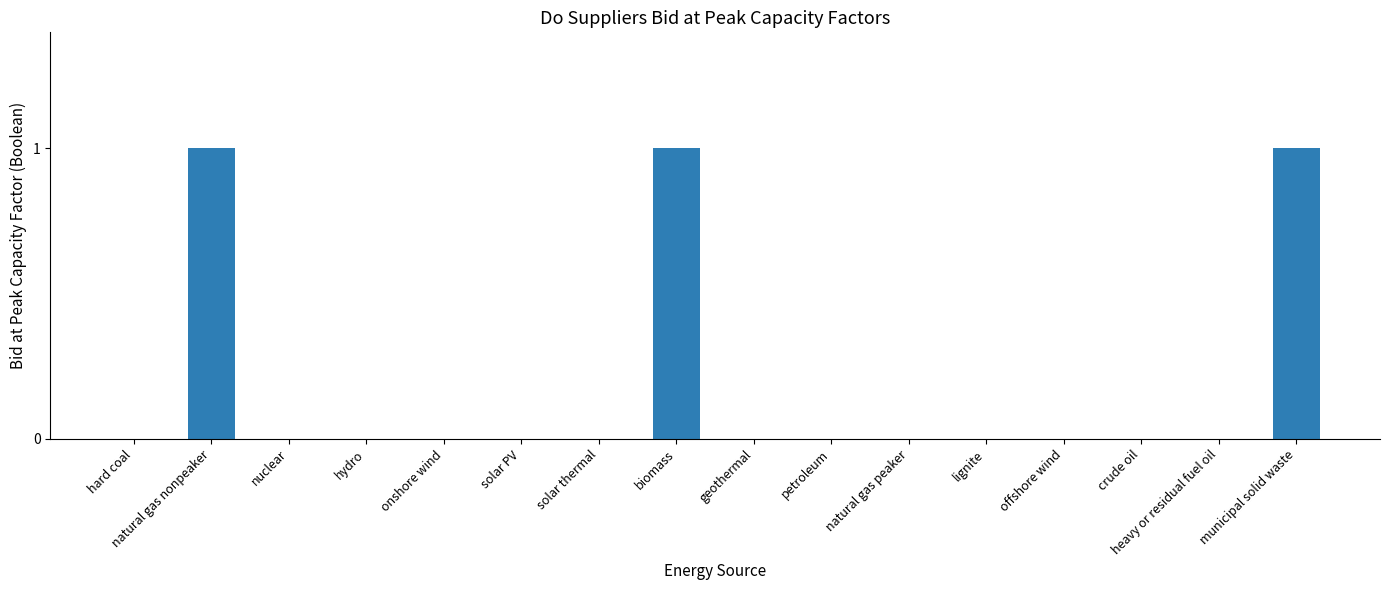

The chart shows a value of 0 at geothermal. True or false?

True